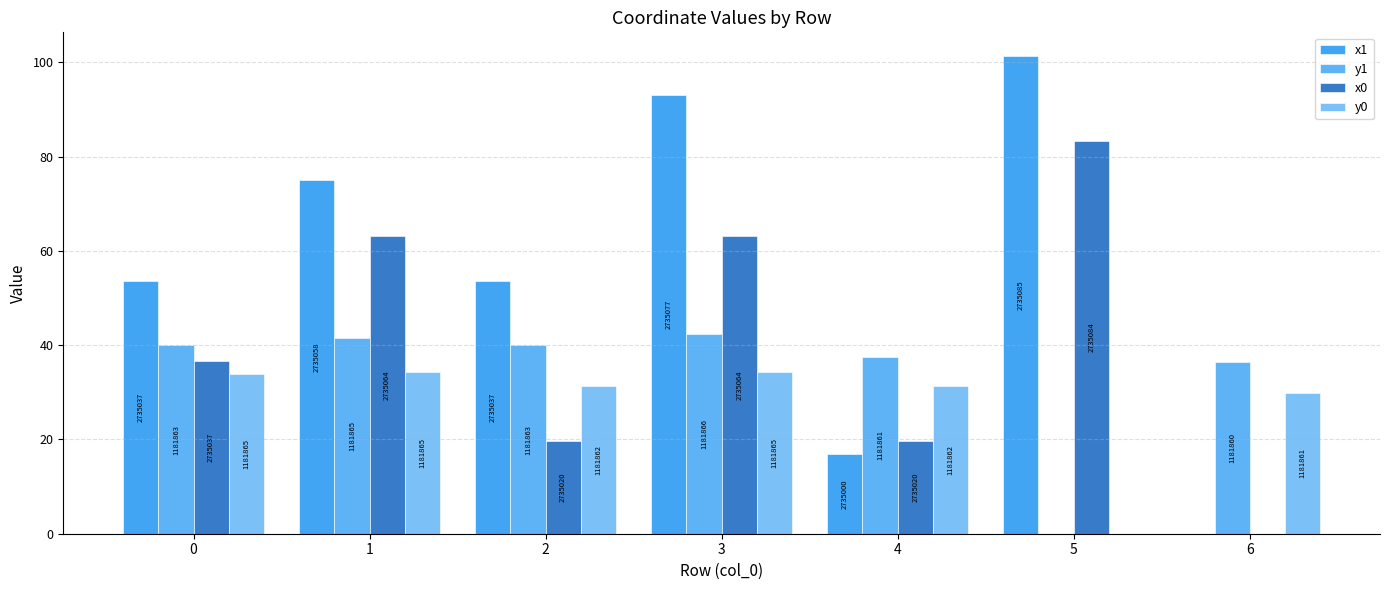

How many groups of bars are there?

7